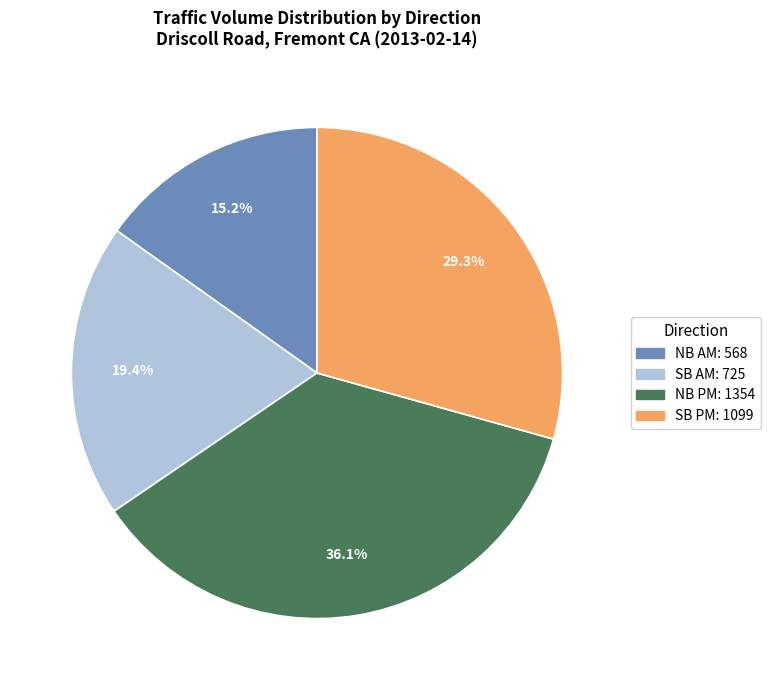

Does any single category account for the majority?

No